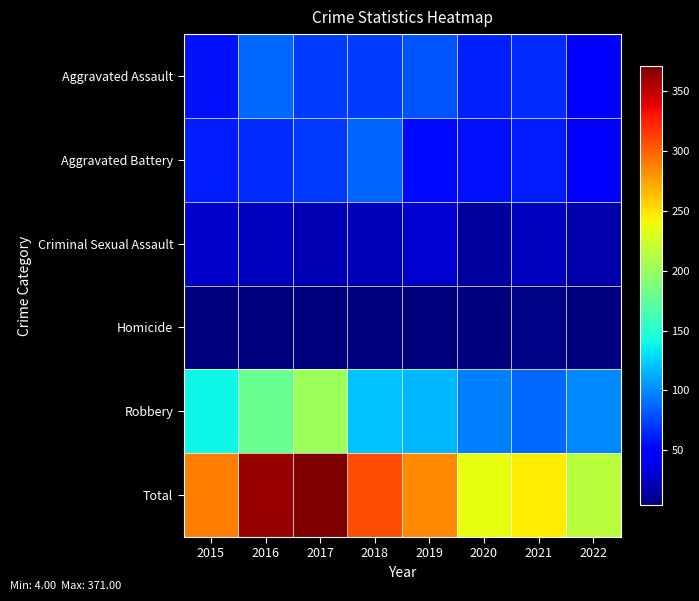

Between 2015 and 2018, which is larger?

2018